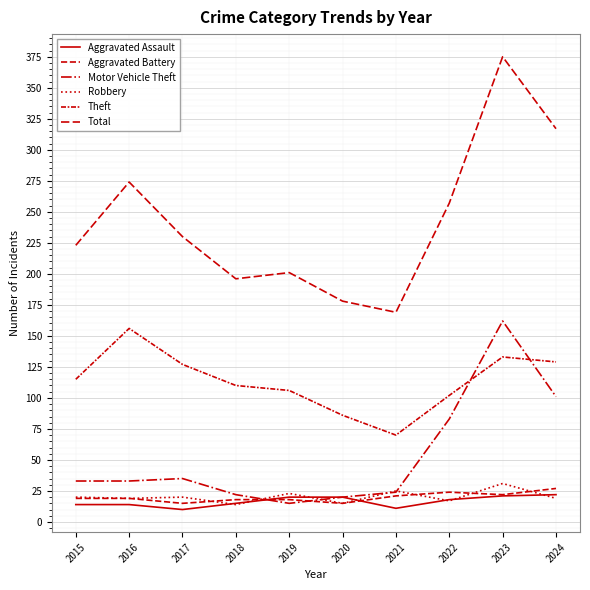

What is the value of the Motor Vehicle Theft point at the 5th from the left?

15